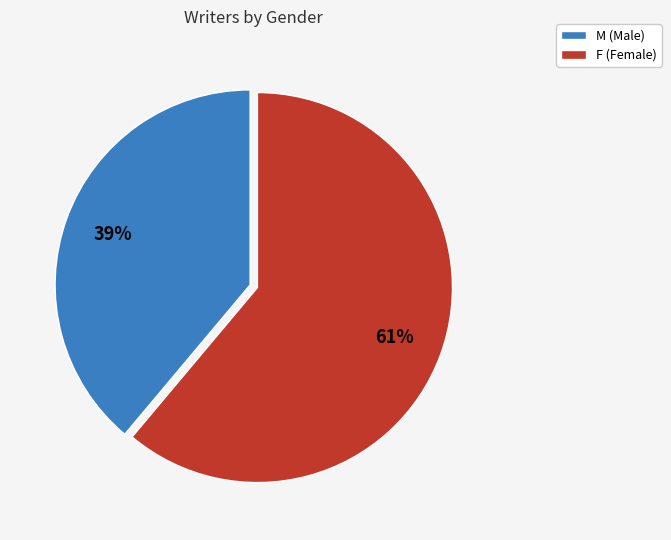

To the nearest percent, what is the average slice percentage?

50%